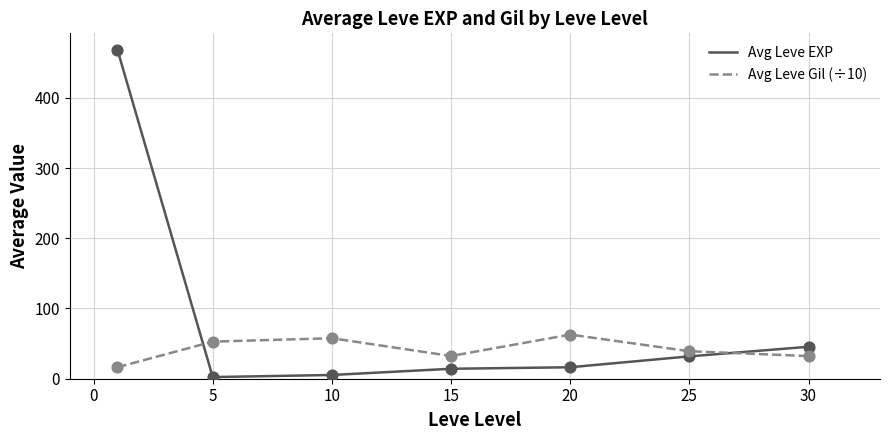

Which series has the largest range (max minus min)?

Avg Leve EXP